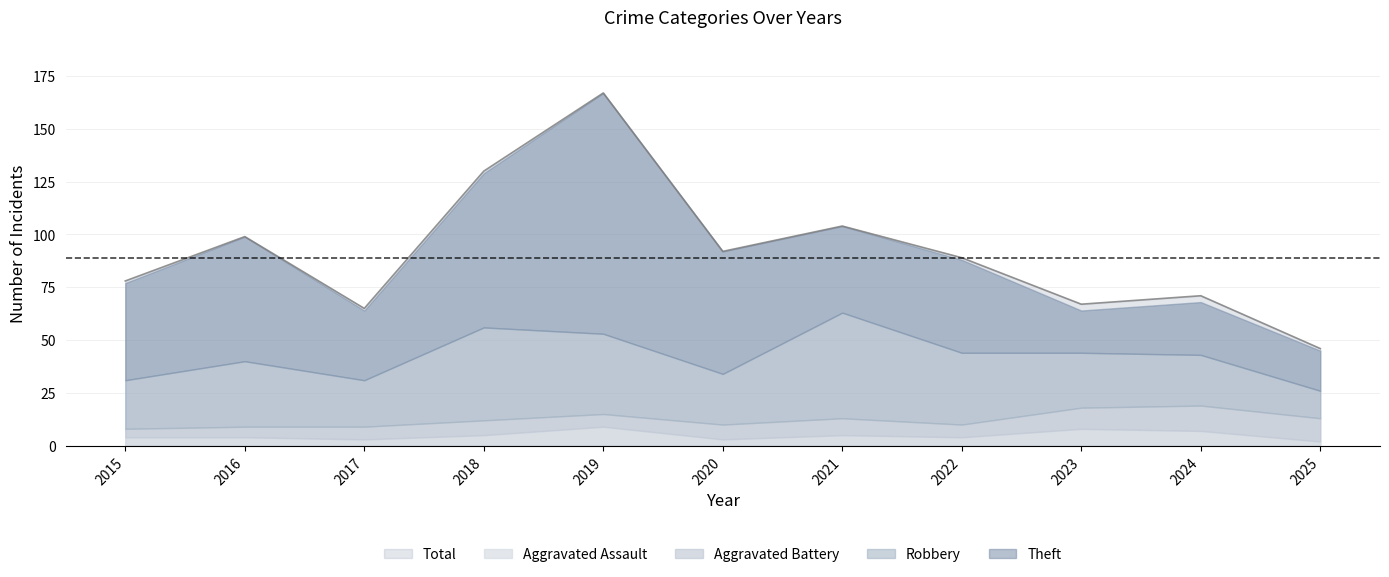

Which series has the largest range (max minus min)?

Total